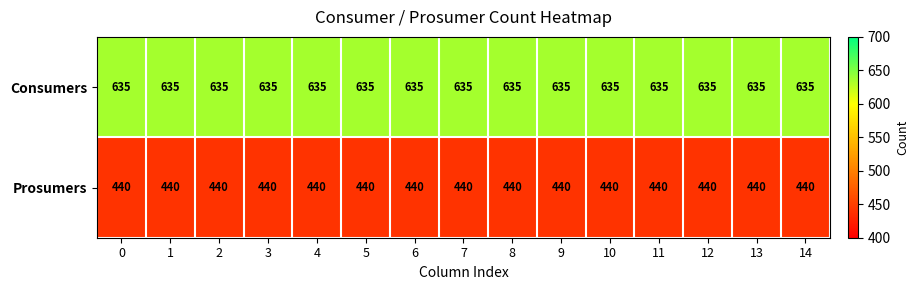

What is the spread (max minus min) of values at 1?

195